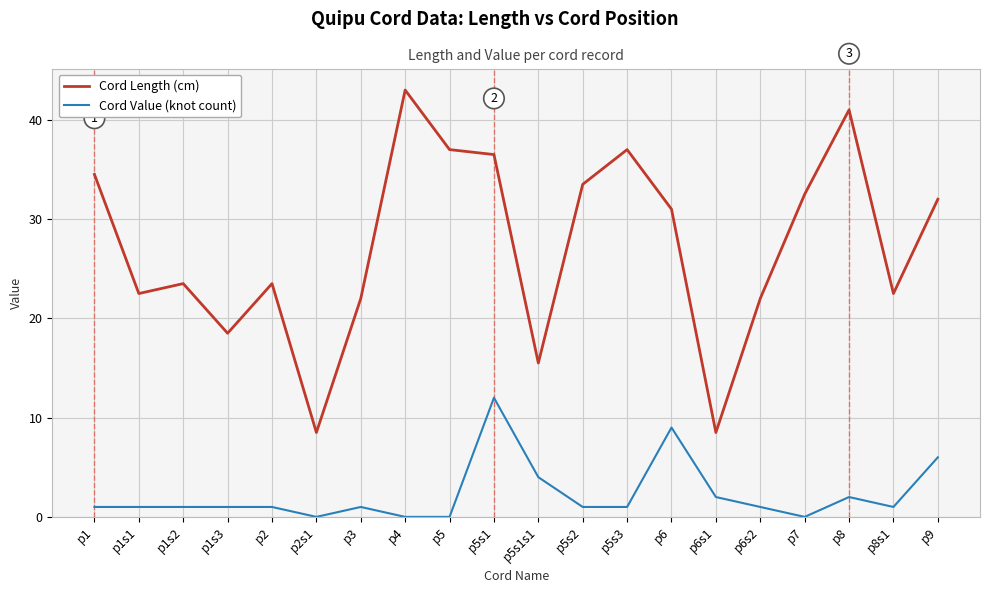

At which category does Cord Length (cm) reach its first local valley?

p1s1